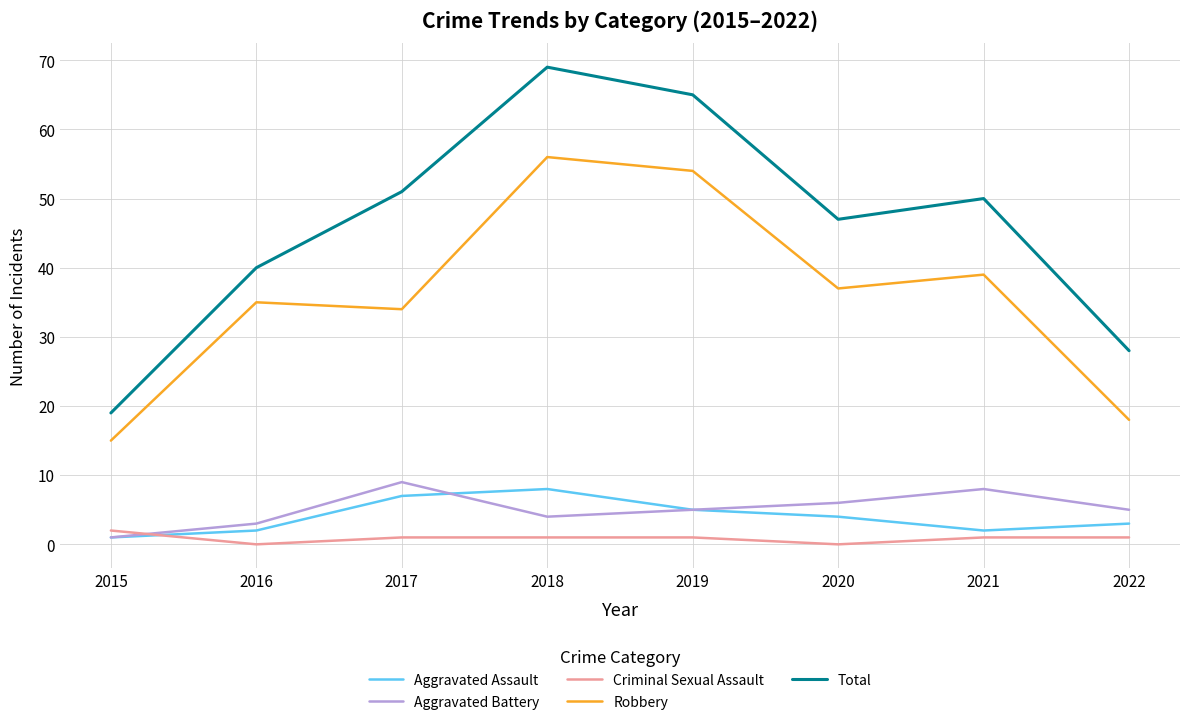

What is the average value of the Aggravated Assault series?

4